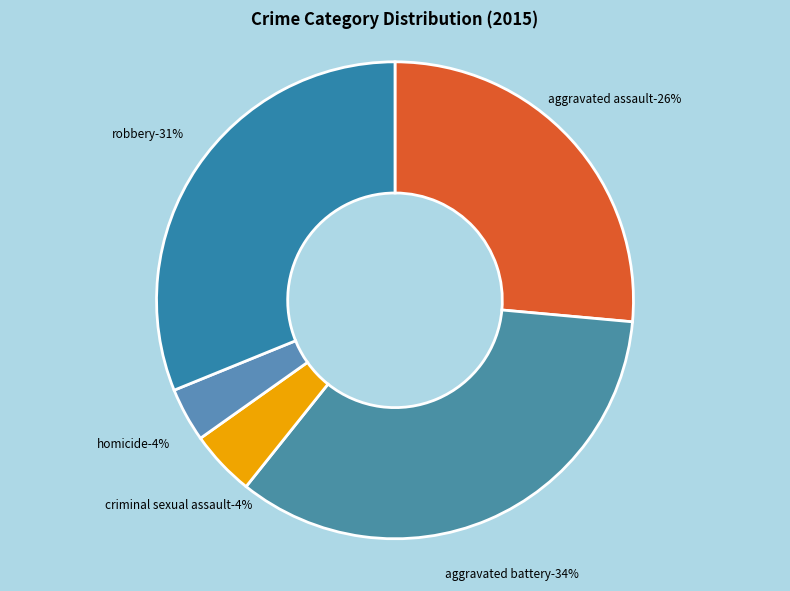

Does any single category account for the majority?

No